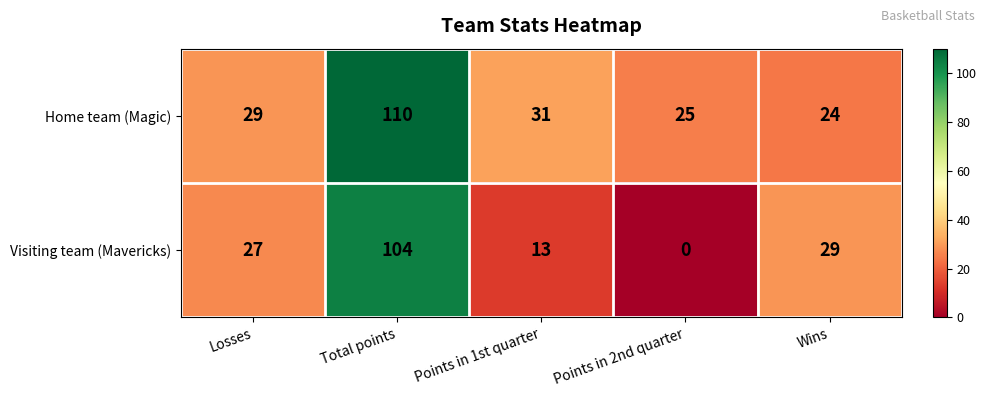

What is the difference between the maximum and minimum values in the Home team (Magic) series?

86